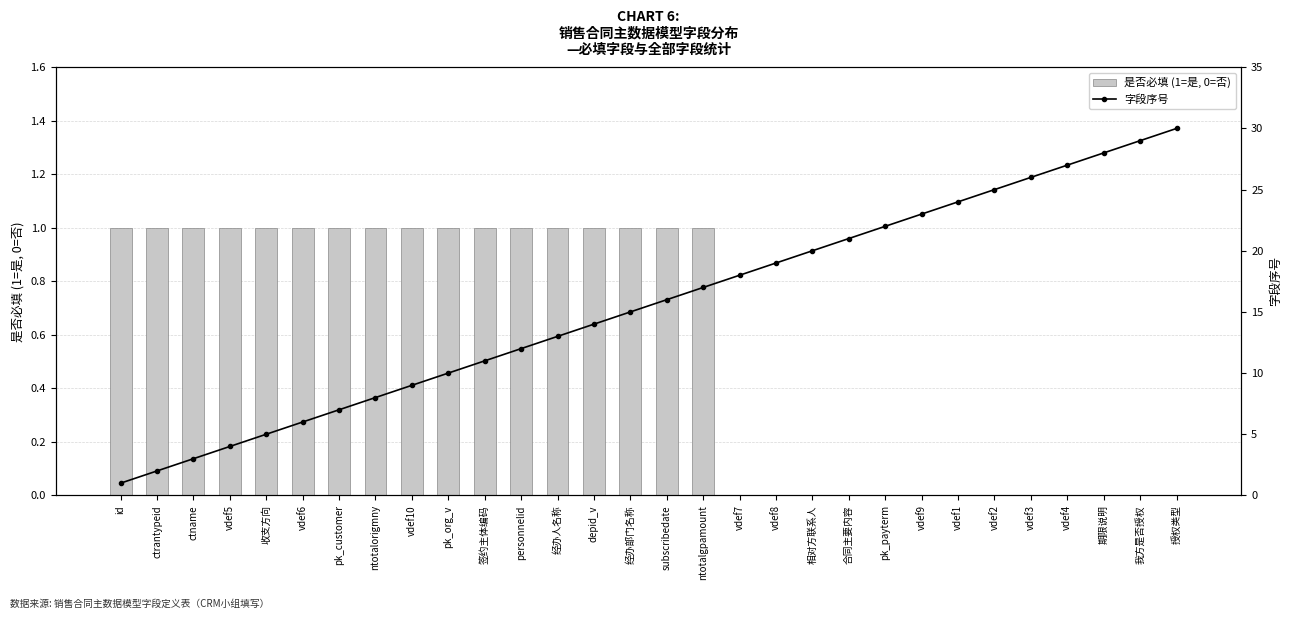

What is the spread (max minus min) of values at pk_customer?

6